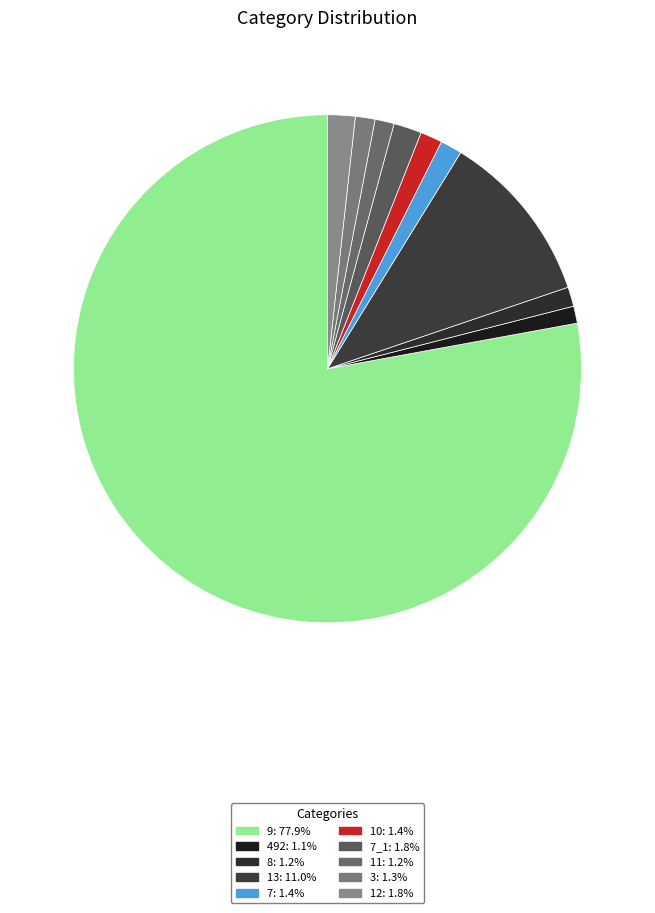

Count the number of slices in the pie.

10